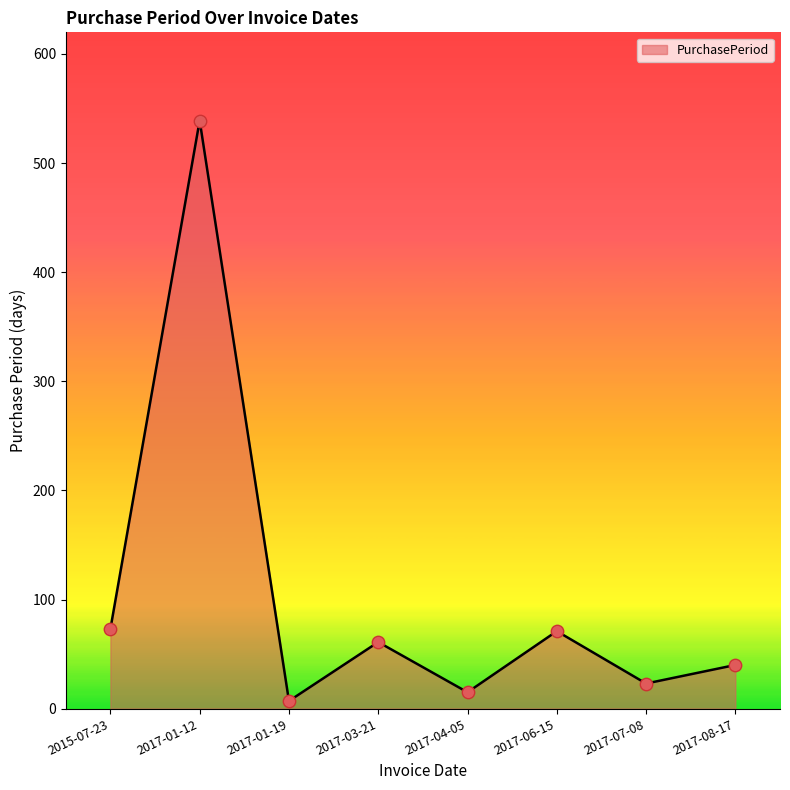

Which has a higher value, 2017-07-08 or 2017-01-19?

2017-07-08